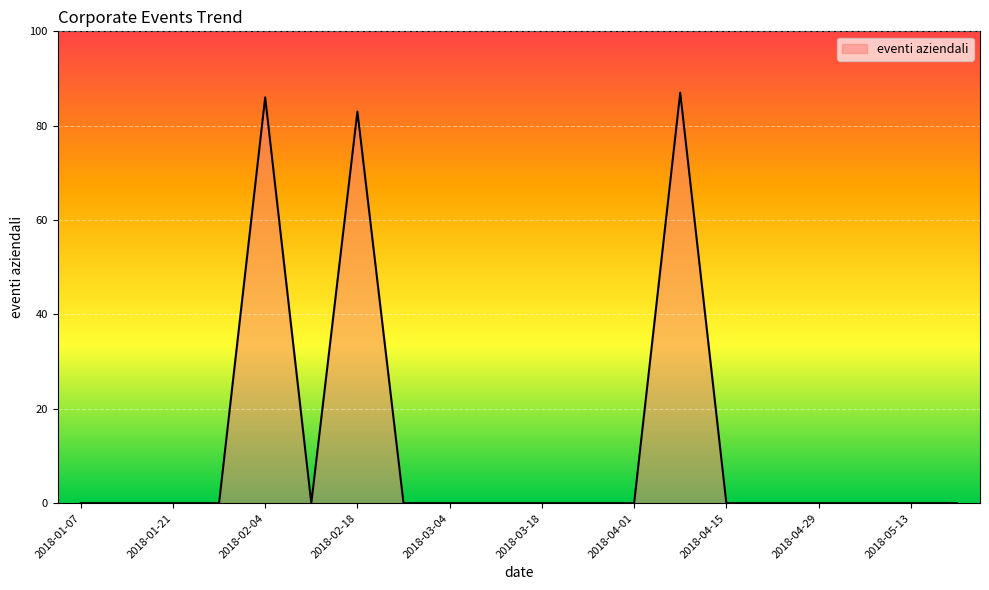

What is the difference between the maximum and minimum values?

87